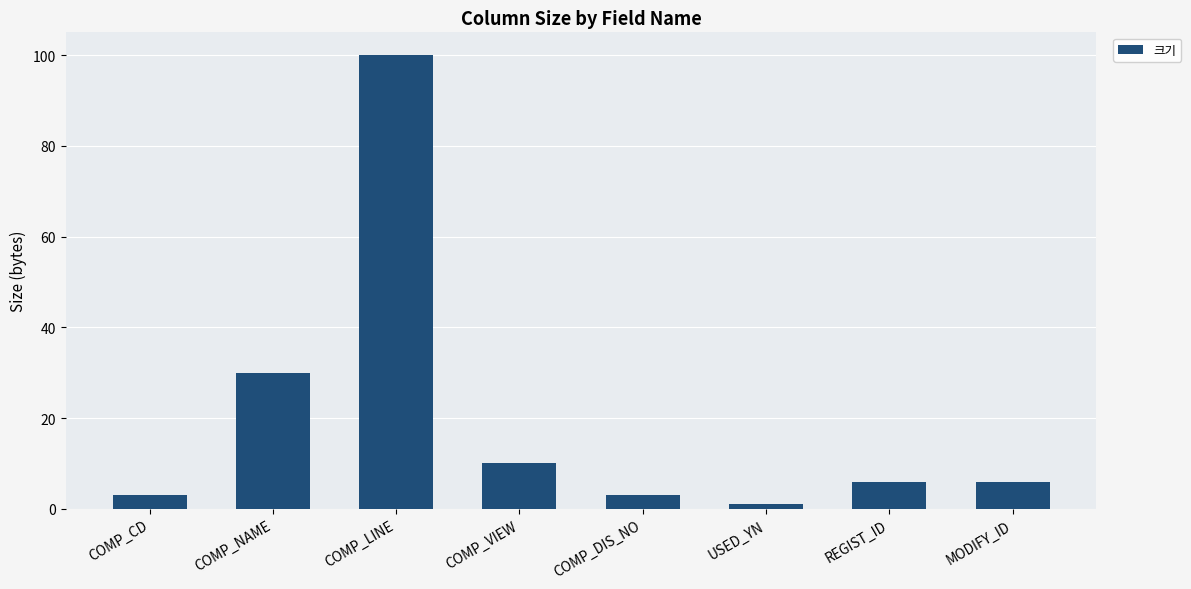

At which category does the chart reach its peak across all series?

COMP_LINE